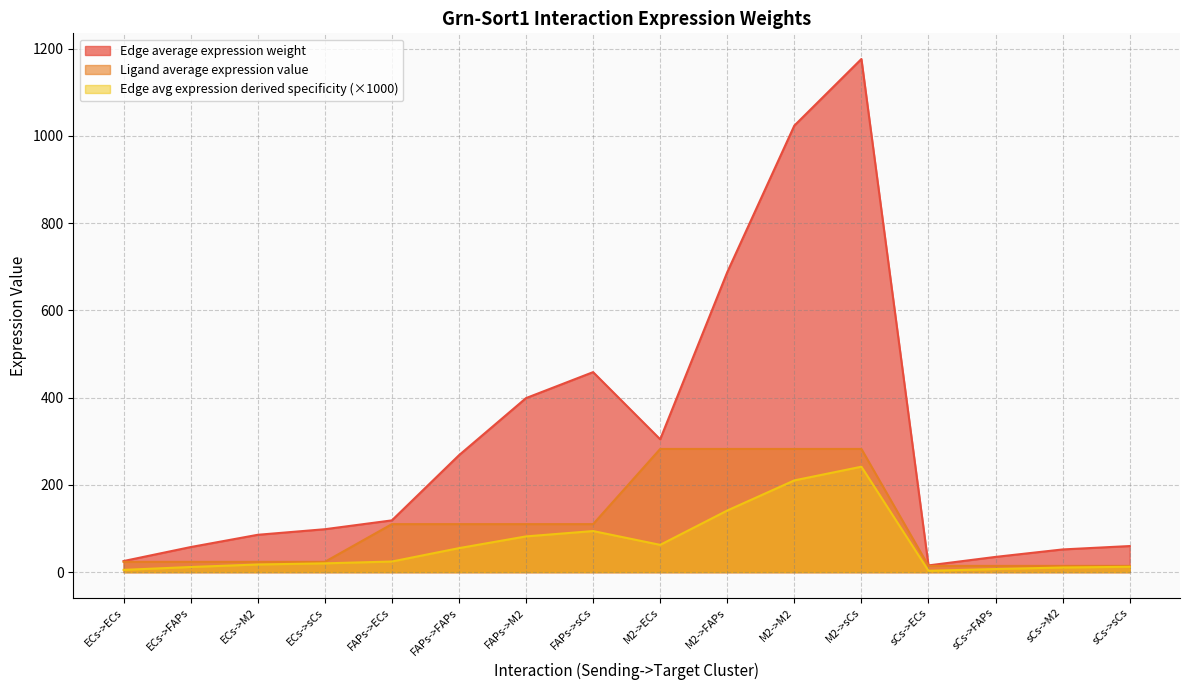

Which series changed the most between FAPs->ECs and sCs->ECs?

Edge average expression weight